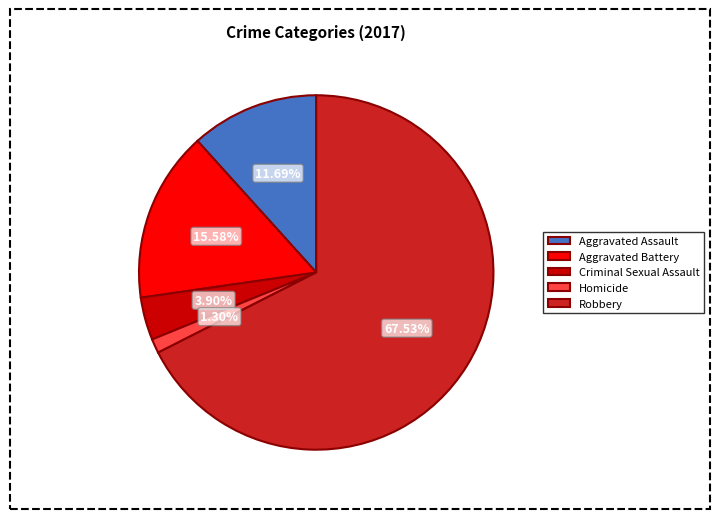

To the nearest percent, what is the combined percentage of Aggravated Assault and Criminal Sexual Assault?

16%